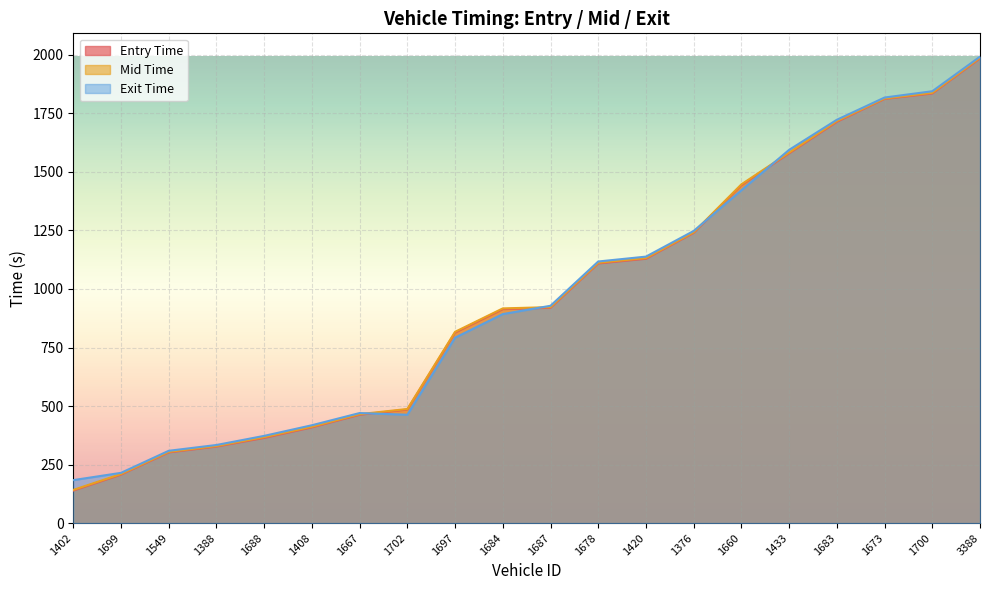

True or false: entry has a value of 254.7 at 1420.

False